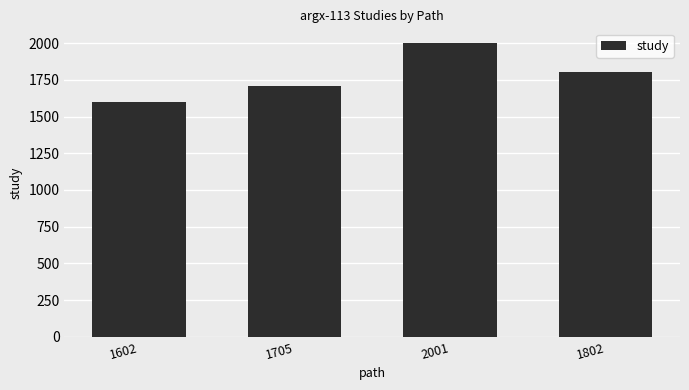

What is the label of the 1st bar from the right?

1802